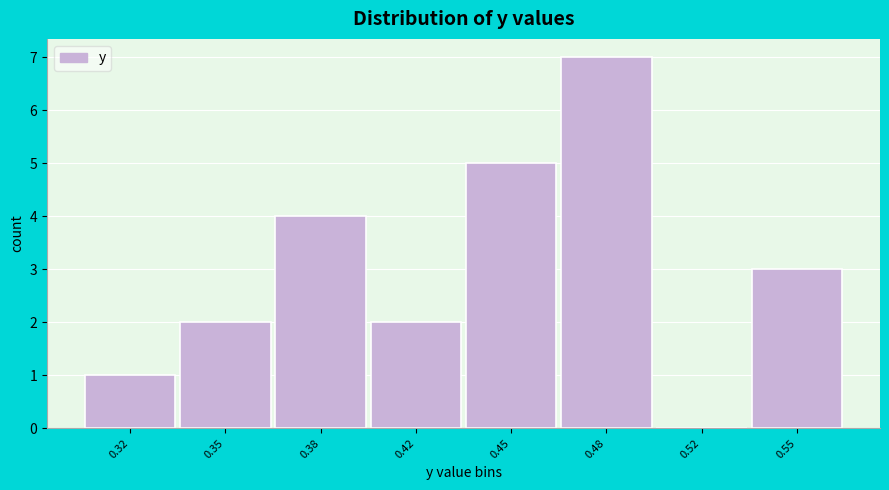

Reading left to right, what are all the values shown in this chart?

0.32=1	0.35=2	0.38=4	0.42=2	0.45=5	0.48=7	0.52=0	0.55=3